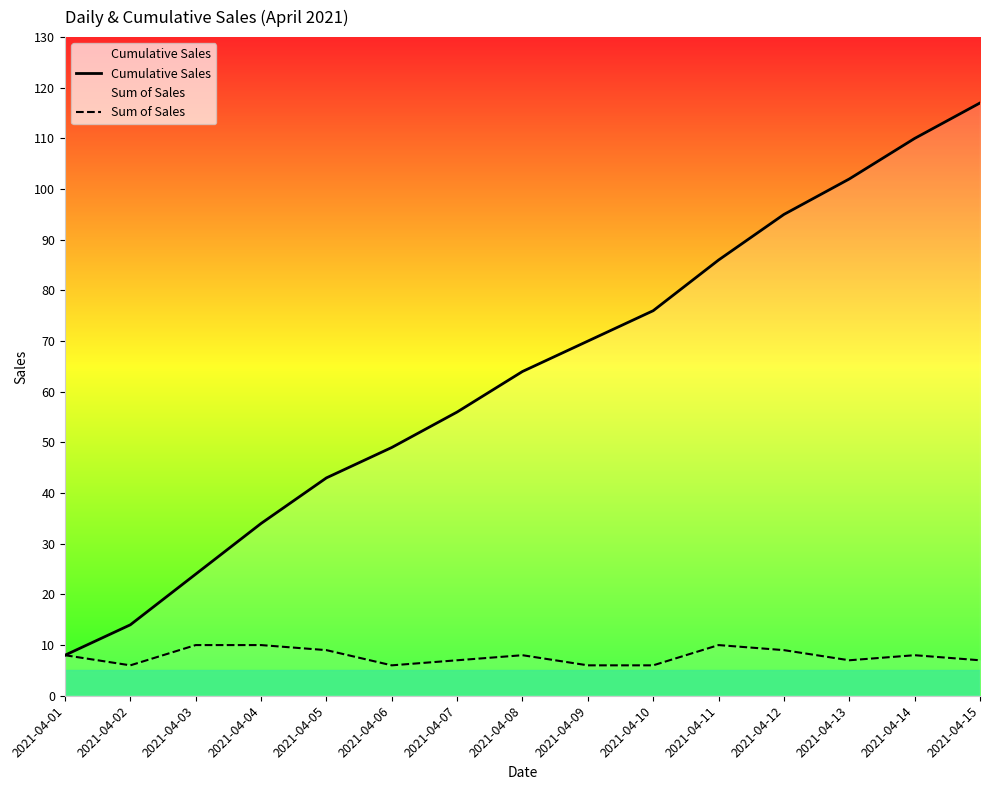

What is the value of the Cumulative Sales point at the 11th from the left?

86